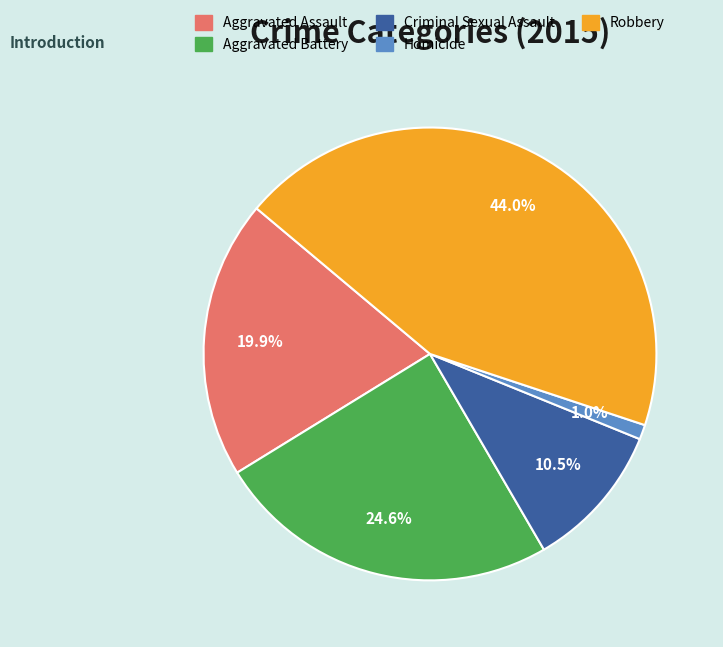

What is the largest slice in the pie chart?

Robbery